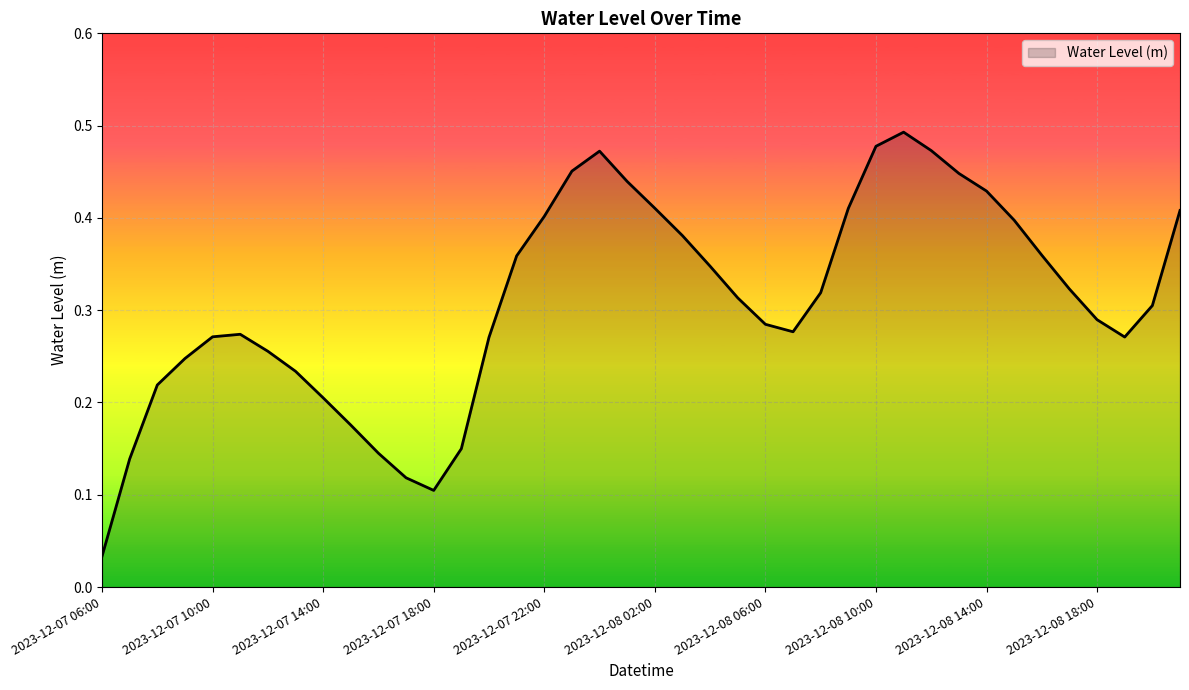

Does the chart display data point markers on the line(s)?

No